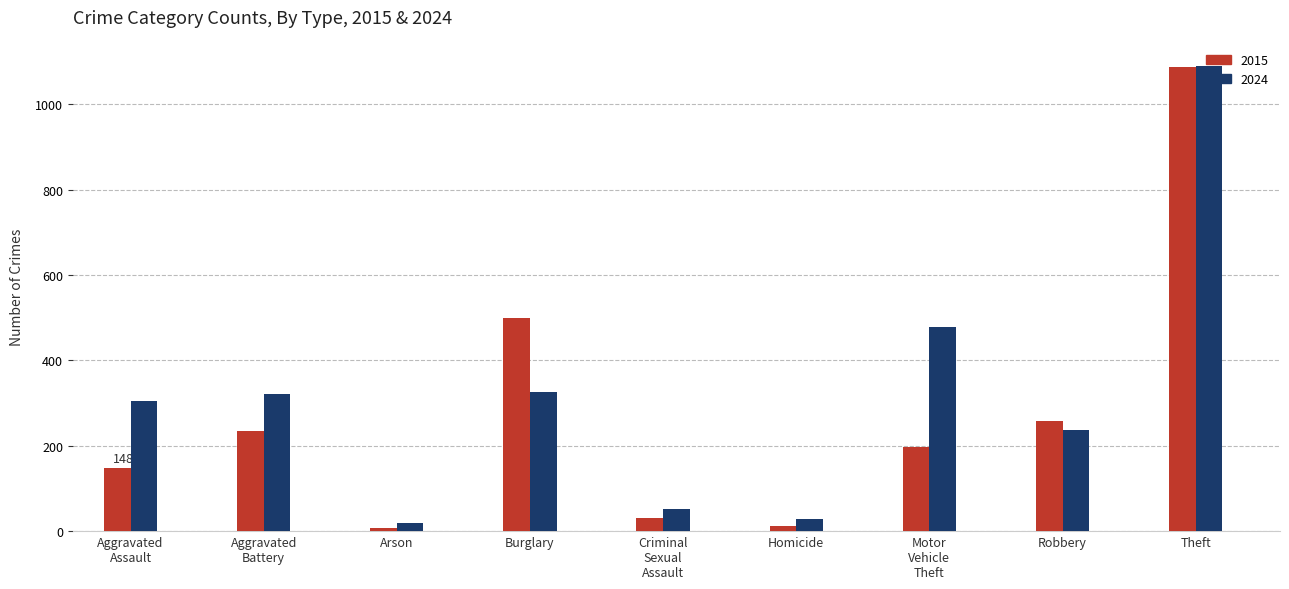

Which series has the largest total across all categories?

2024